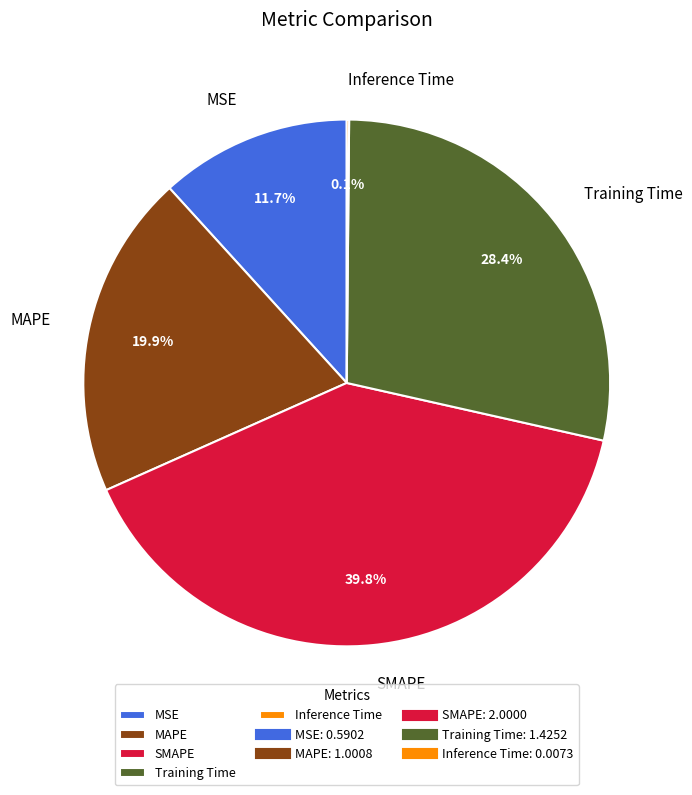

Approximately how many times larger is the value at MSE compared to Training Time?

0.4